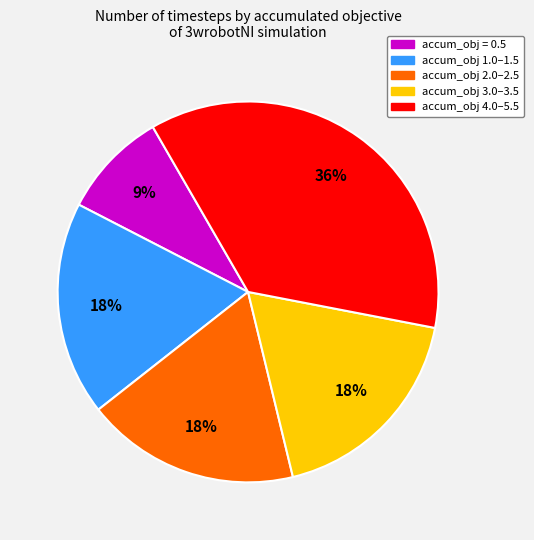

To the nearest percent, what is the average slice percentage?

20%